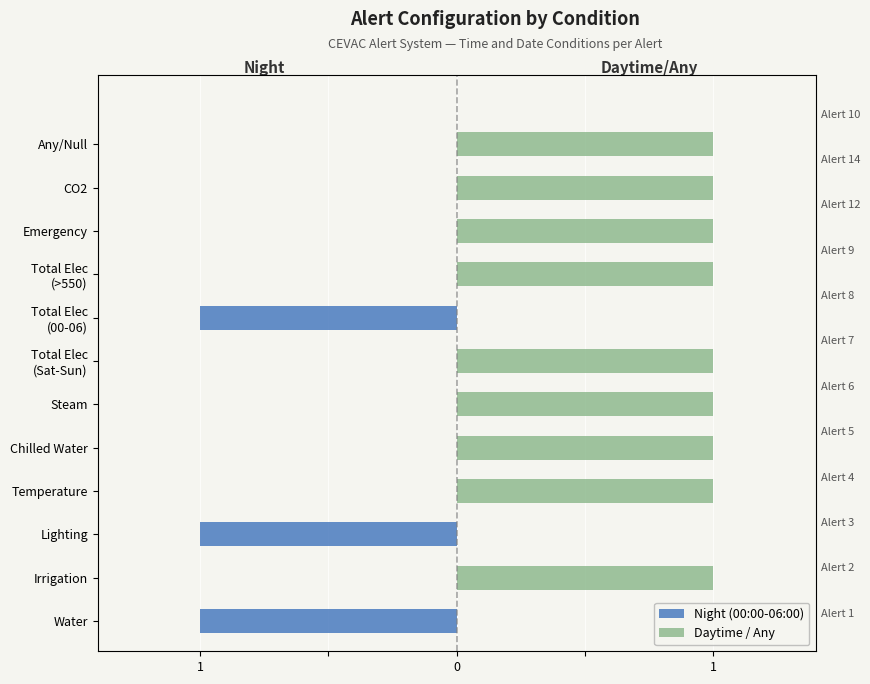

Which series has the largest total across all categories?

Daytime / Any